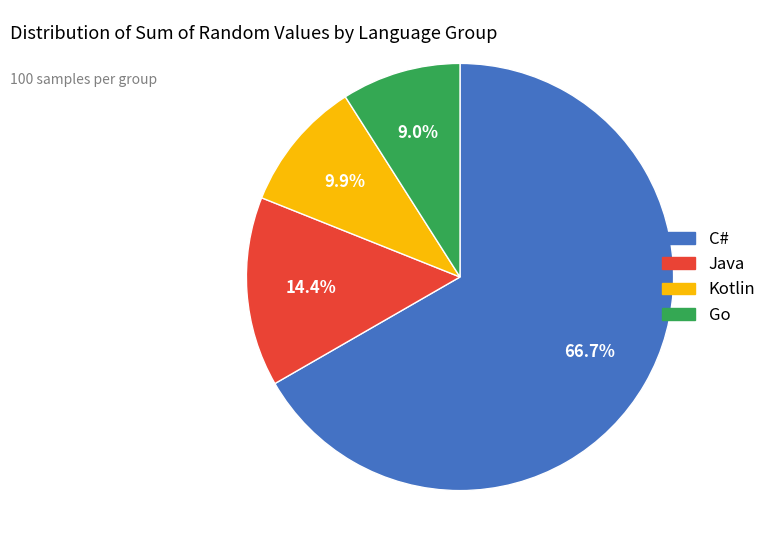

What is the largest slice in the pie chart?

C#